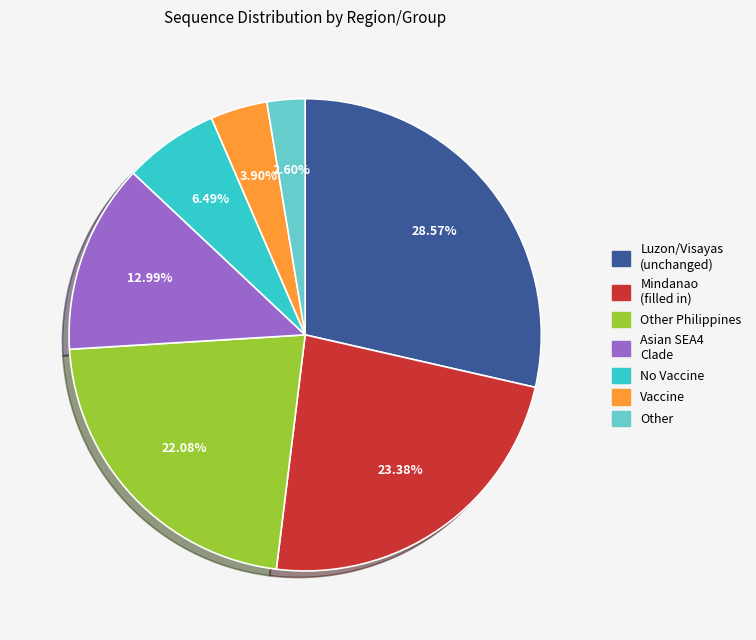

Is there a majority slice in this chart?

No